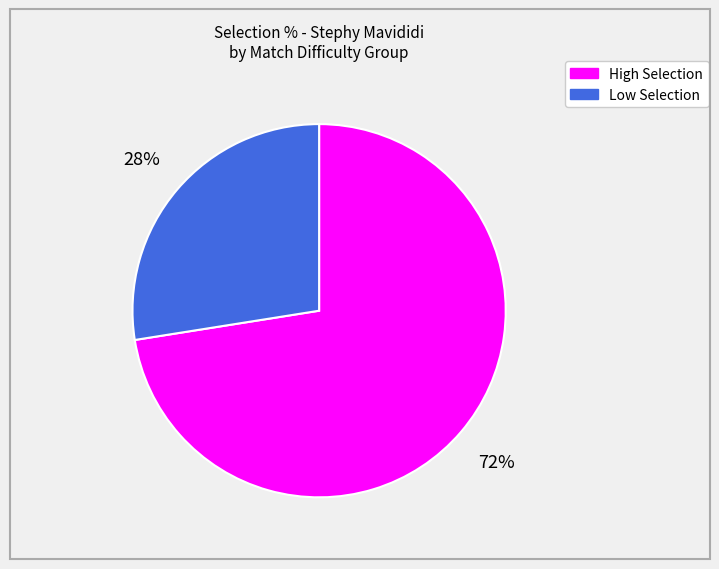

To the nearest percent, what is the average slice percentage?

50%